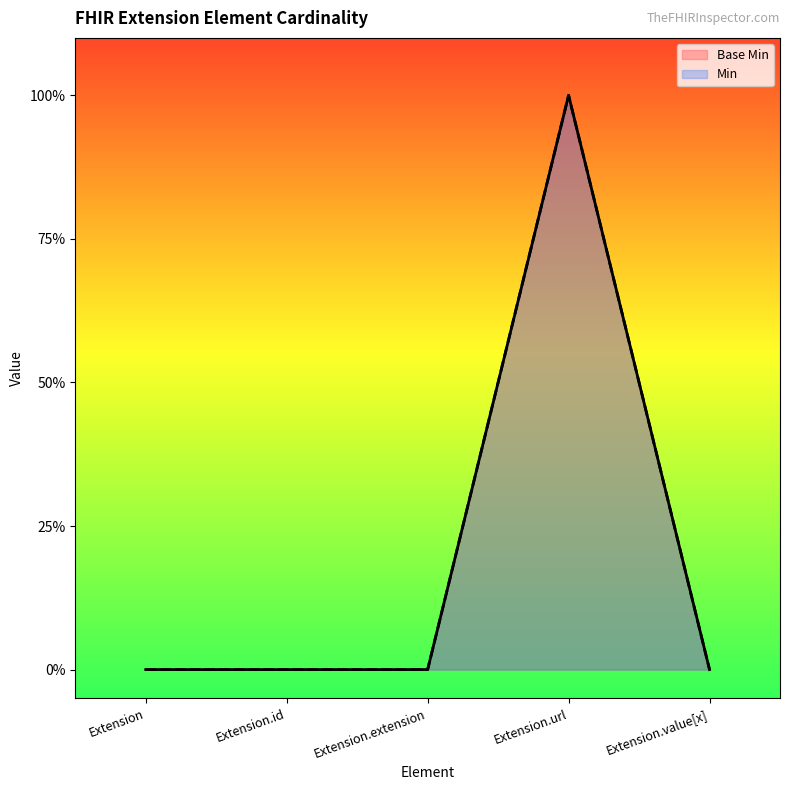

How many values in the Base Min series exceed 0?

1